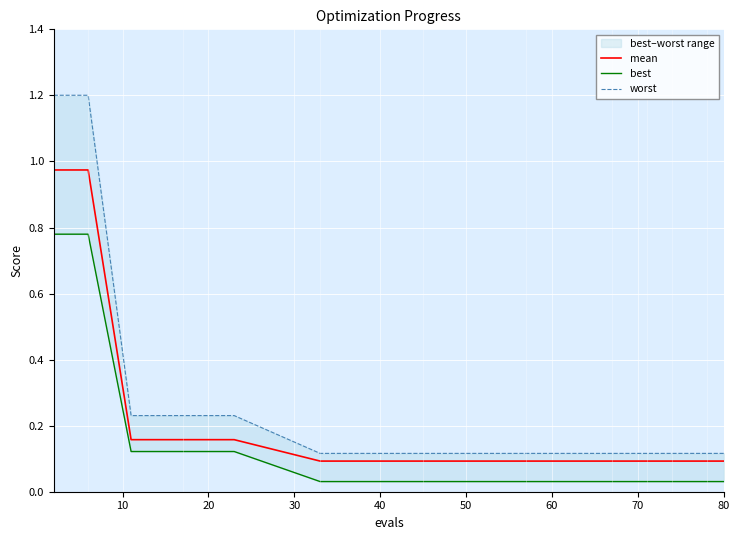

Is this an area chart (filled region under the line)?

No